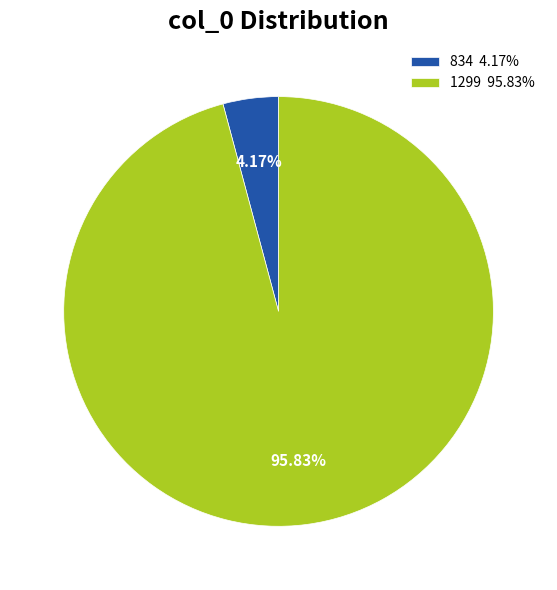

What is the total percentage of 1299 and 834?

100.0%